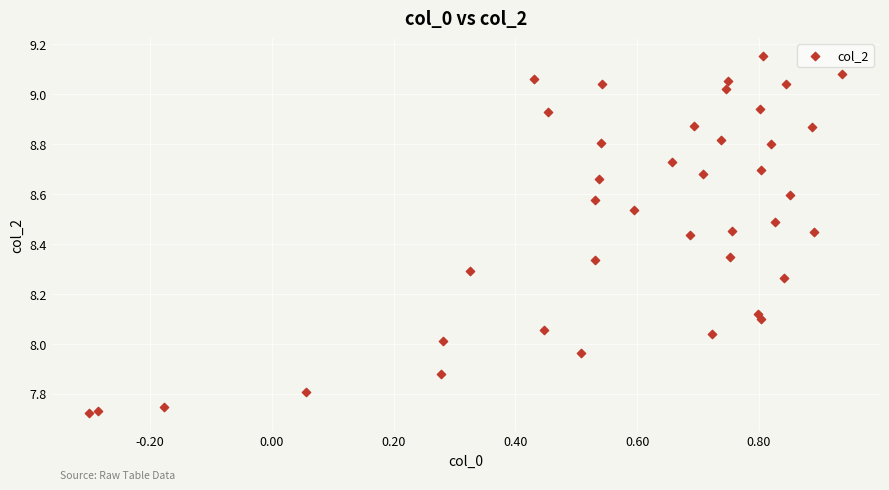

What is the range of X values (max minus min)?

1.2